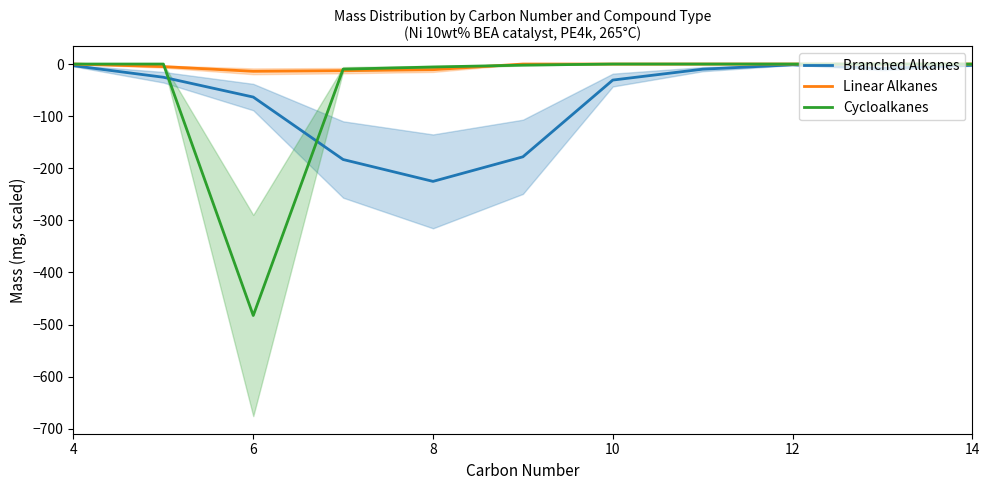

The value of Branched Alkanes at 8 is -381.3. True or false?

False